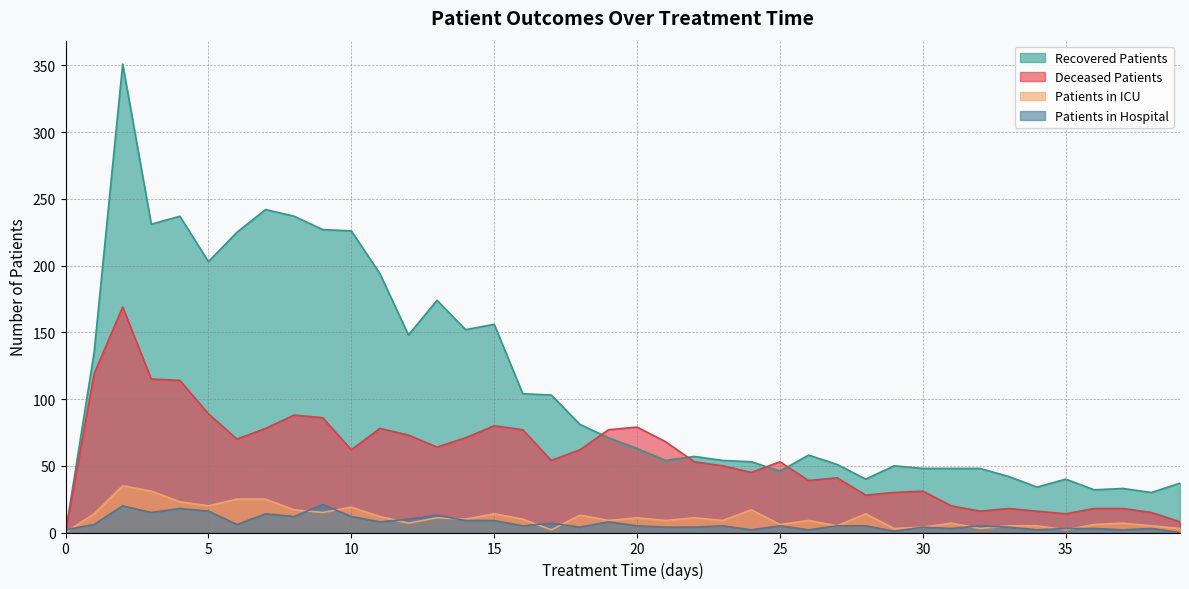

List the series in order of their peak value, lowest first.

Patients in Hospital, Patients in ICU, Deceased Patients, Recovered Patients